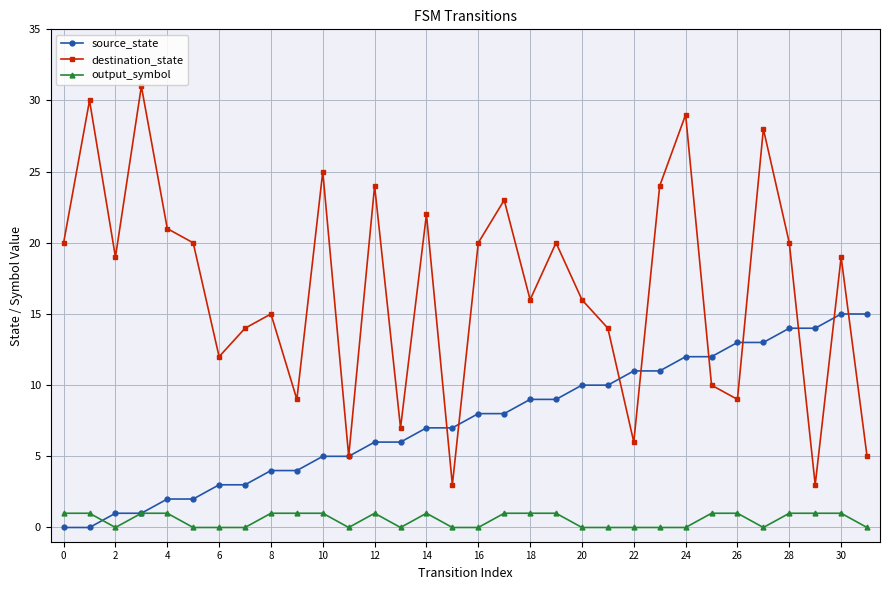

Which series has the largest total across all categories?

destination_state